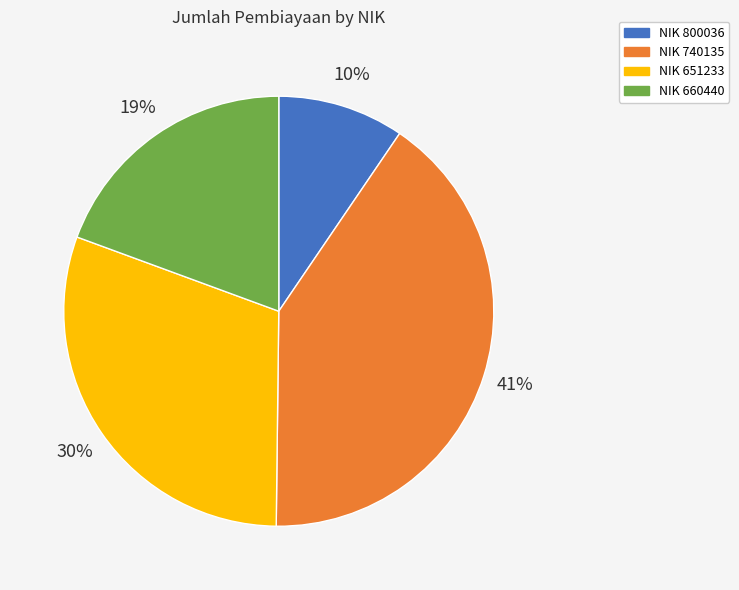

Does any single category account for the majority?

No